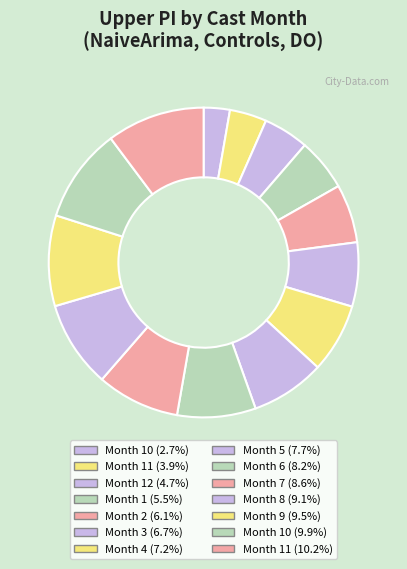

How many slices are in this pie chart?

14